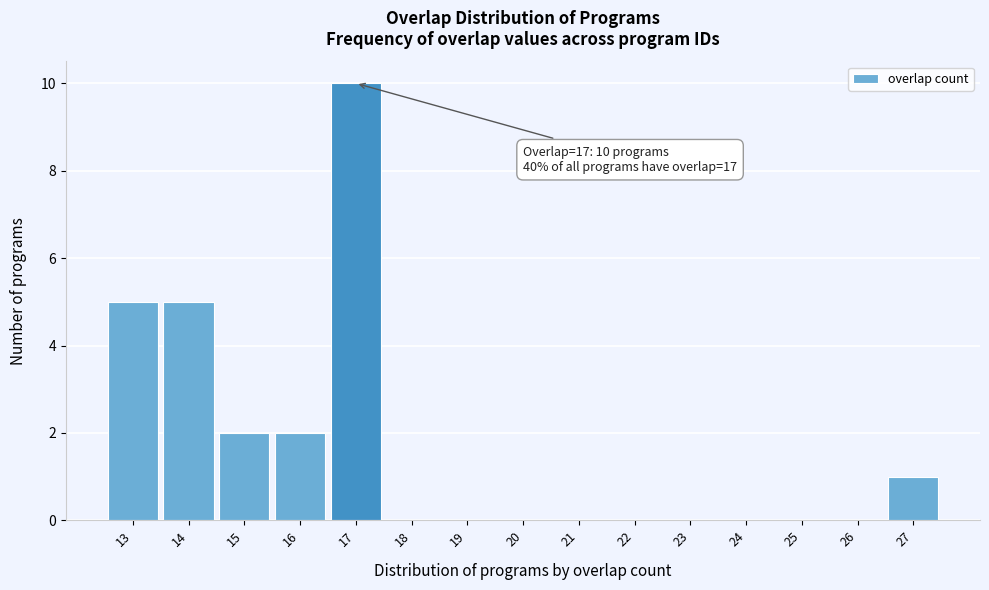

Which range on the x-axis has the tallest bar?

16.5 to 17.5